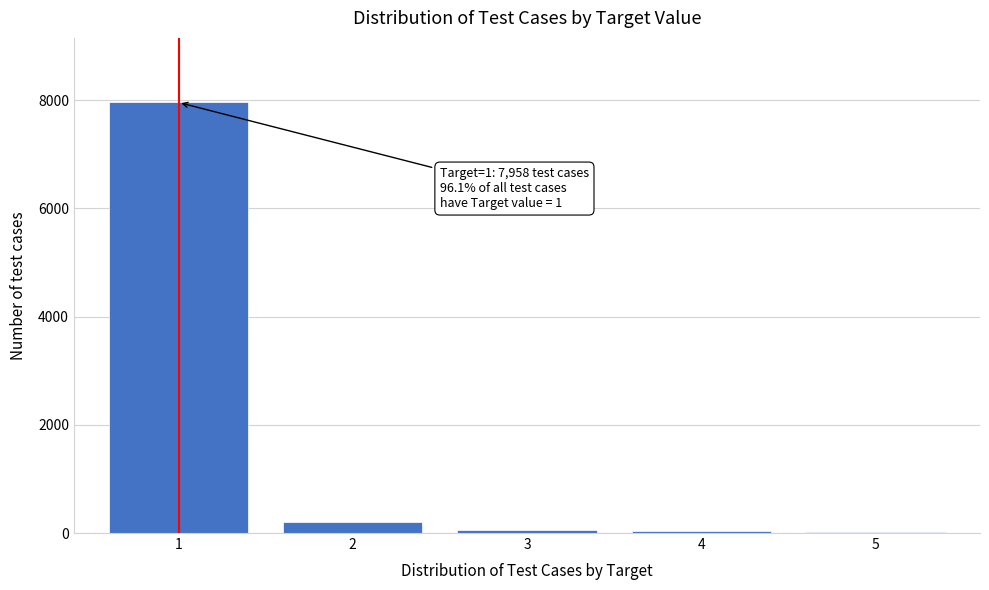

What is the sum of all values?

8279